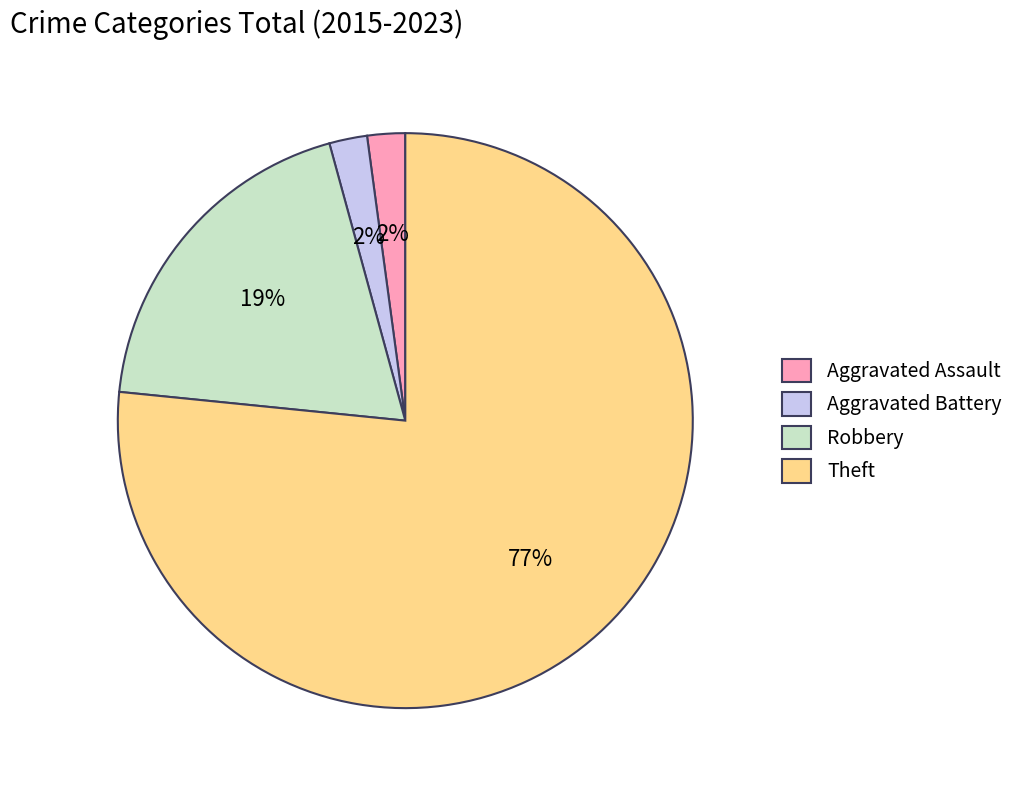

How many slices are in this pie chart?

4